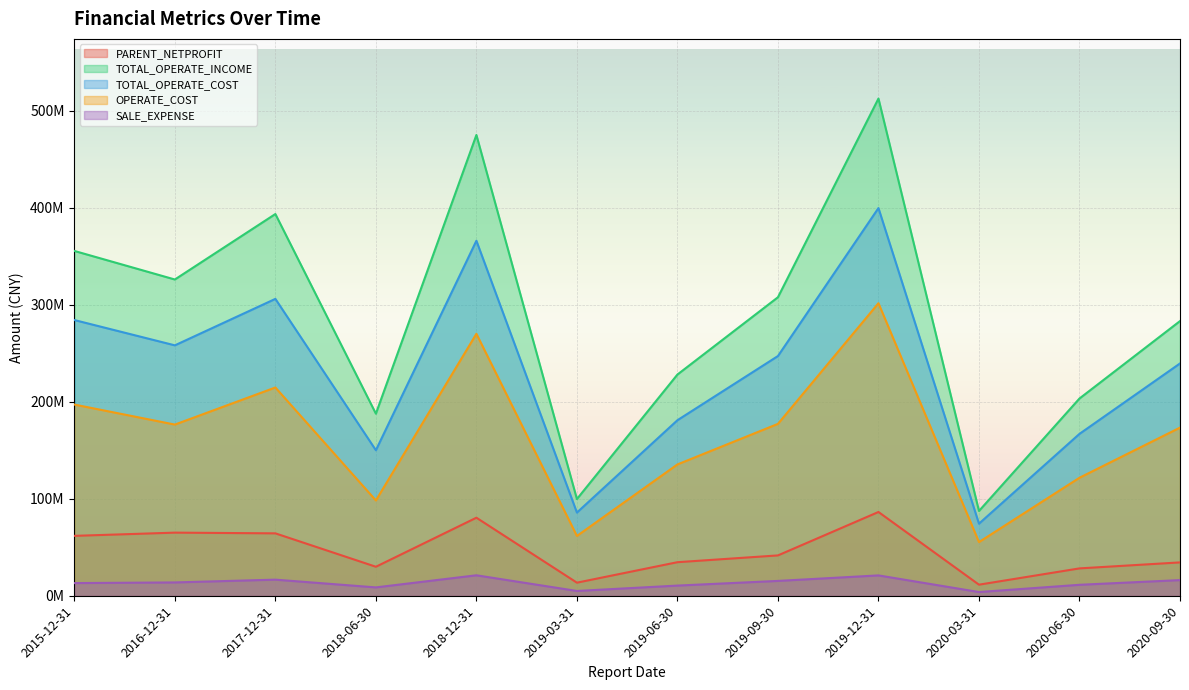

Read the SALE_EXPENSE value at 2020-06-30.

11286574.5